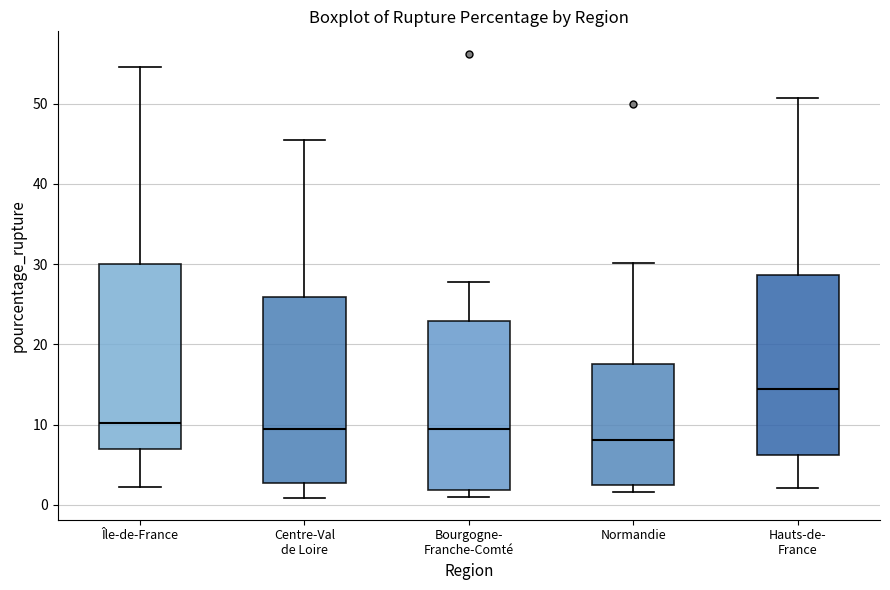

Where does the median line of the box for Bourgogne- Franche-Comté sit on the y-axis? The values are not printed on the chart, so give them approximately, as read against the axis.

9